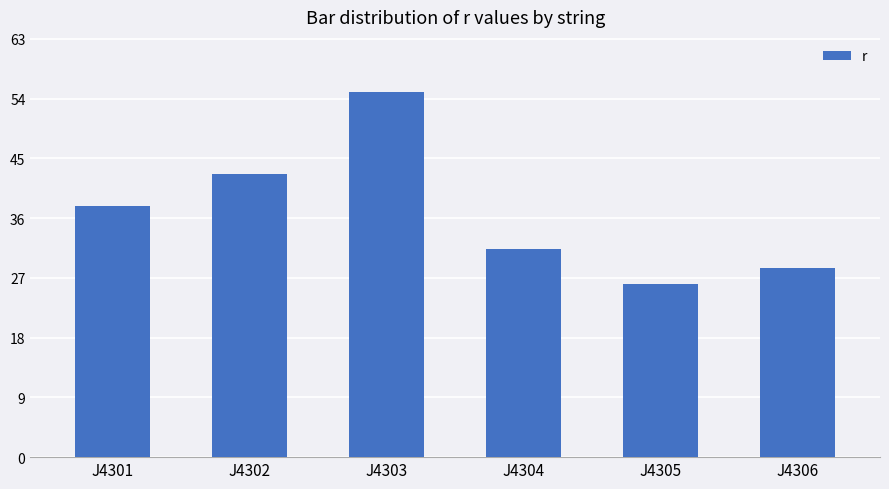

What is the maximum value shown in the chart?

55.0